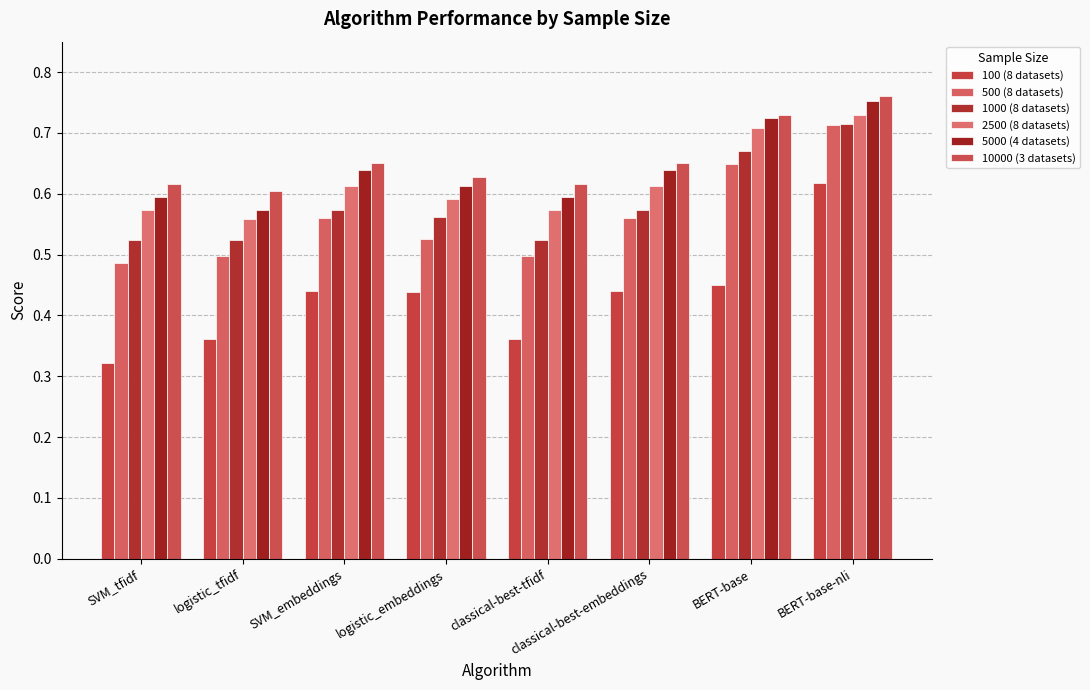

How many data points does each series have?

8